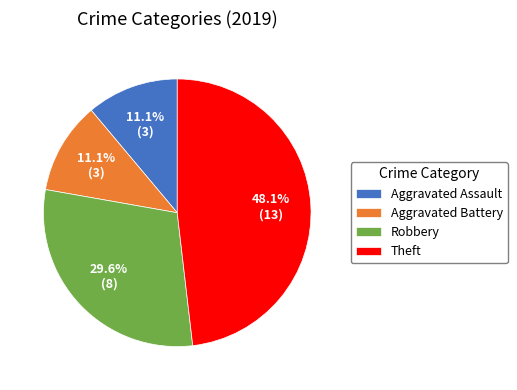

What is the total percentage of Aggravated Battery and Aggravated Assault?

22.2%